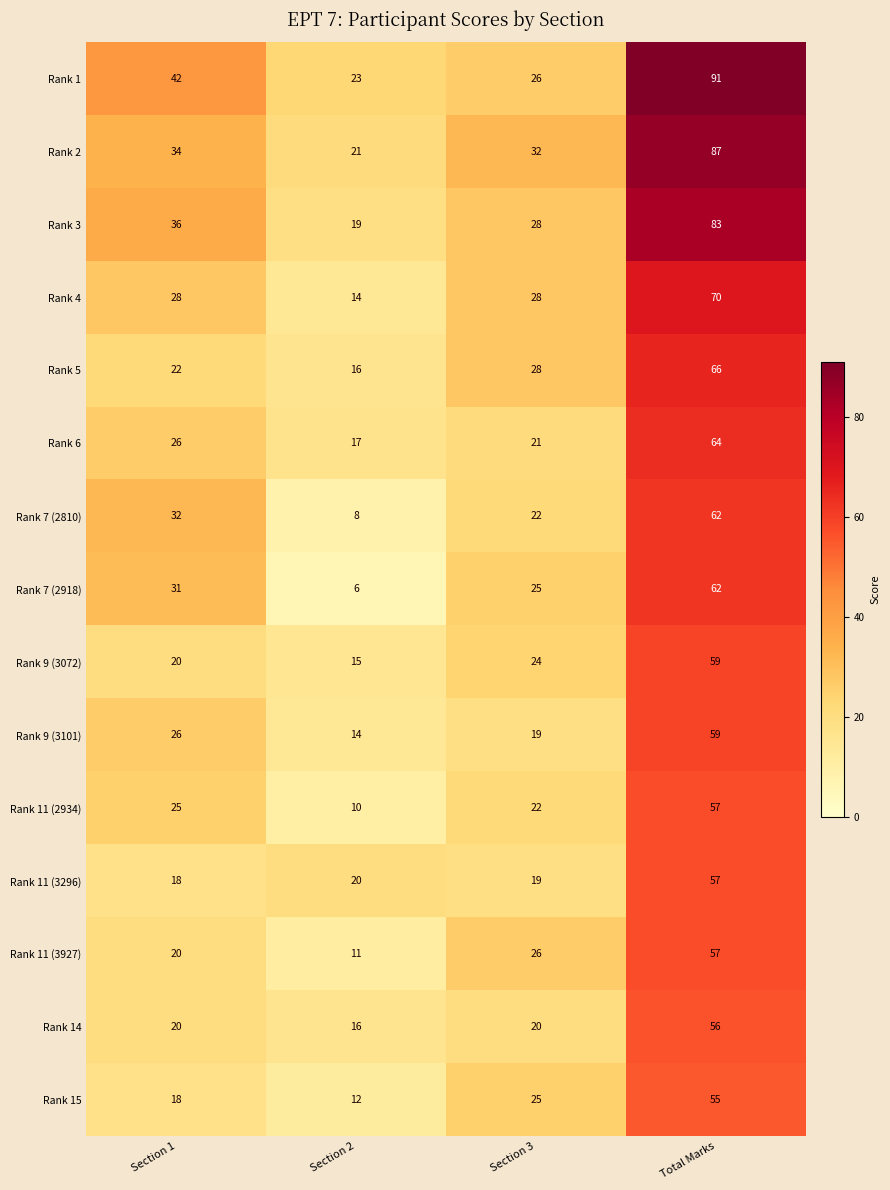

How many Rank 5 values are between 22 and 66?

3